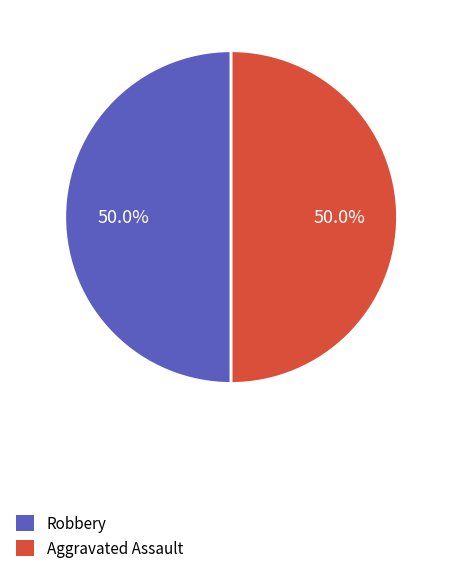

What percentage is NOT represented by Aggravated Assault?

50.0%